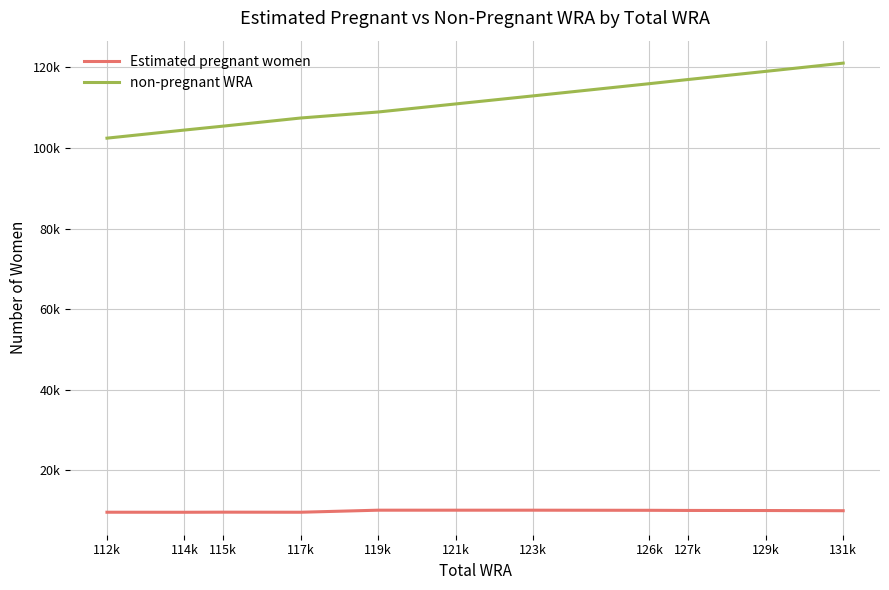

Which category has the highest value across all series?

131k